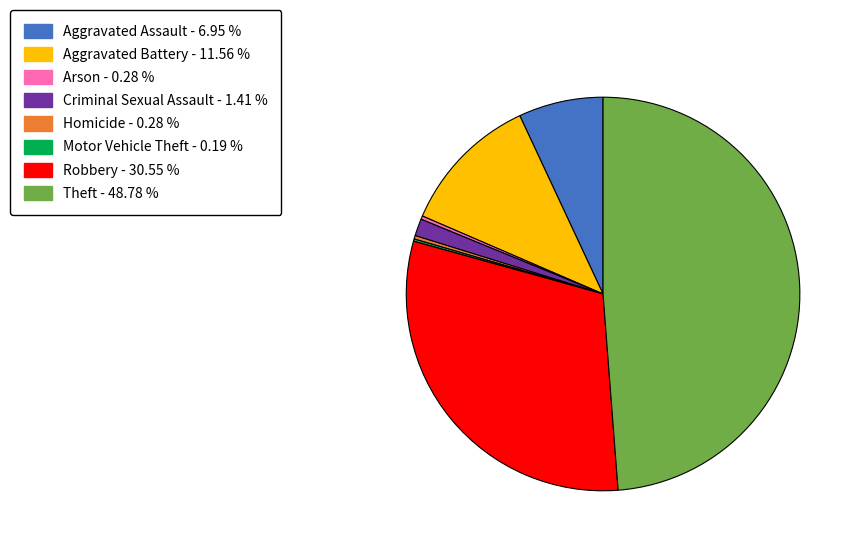

Approximately how many times larger is the value at Robbery - 30.55 % compared to Arson - 0.28 %?

108.3